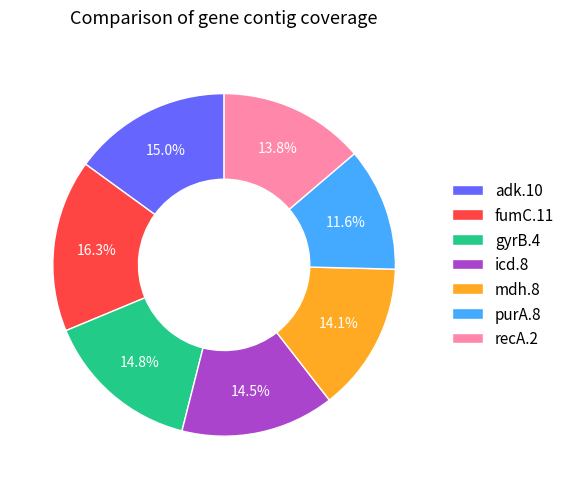

Does any single category account for the majority?

No